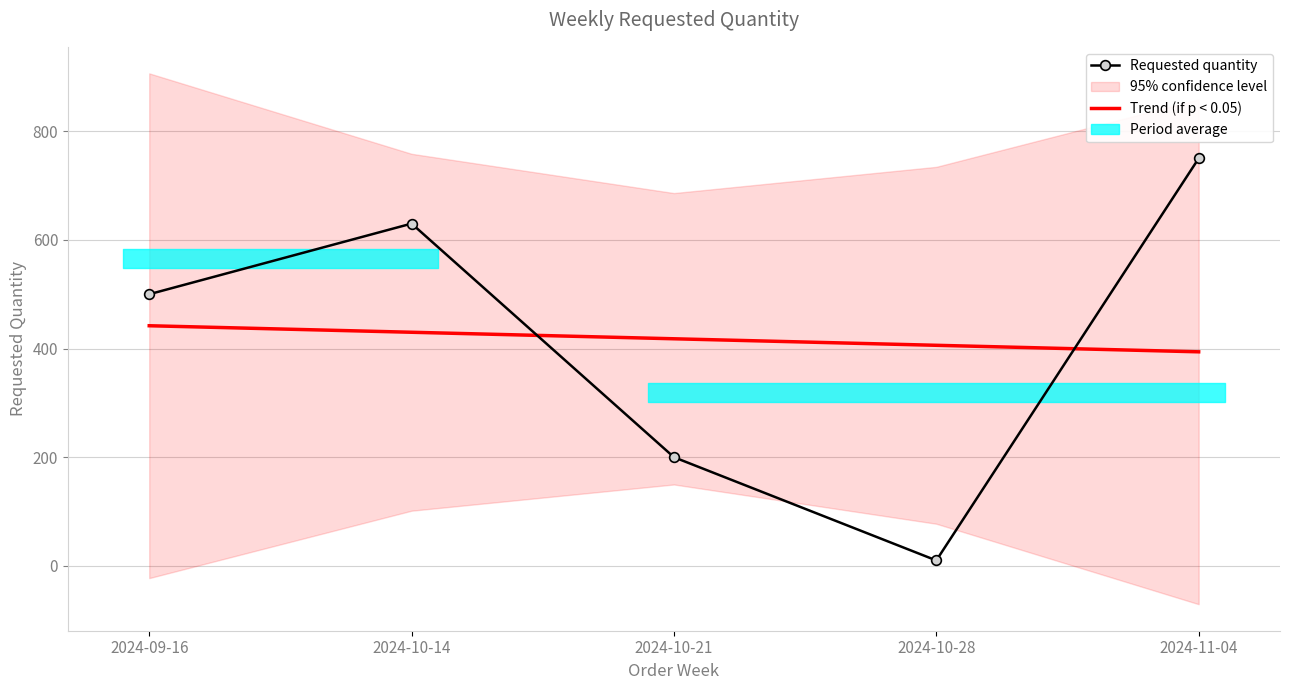

Rank the categories by Trend (if p < 0.05) value from highest to lowest.

2024-09-16, 2024-10-14, 2024-10-21, 2024-10-28, 2024-11-04